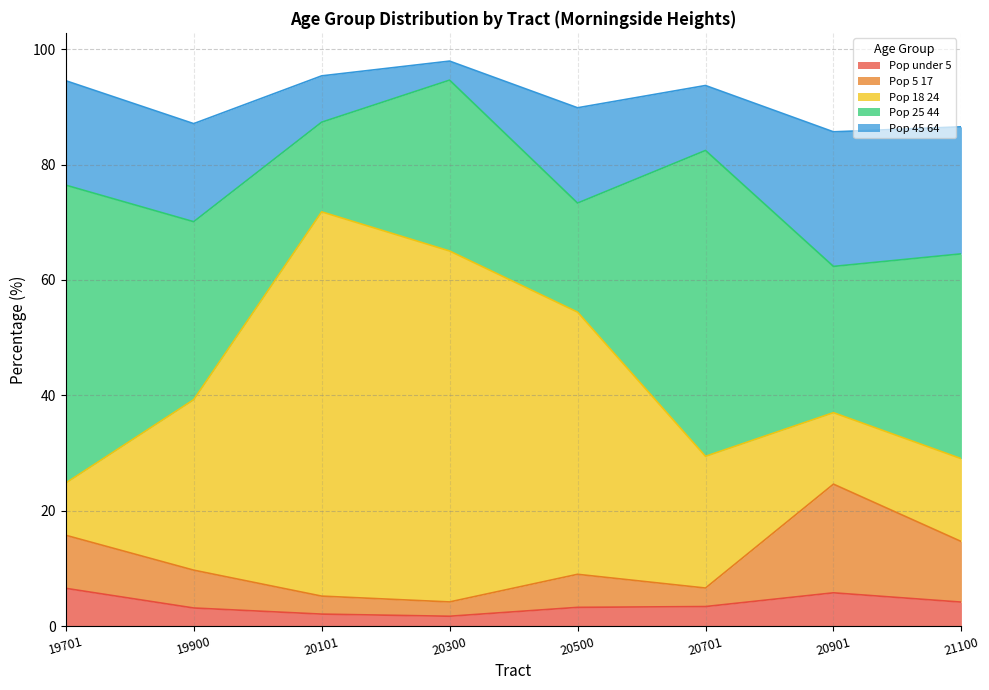

Reading right to left, extract all data points from this chart.

pct_Pop_under_5_CEN_2010: 4.2	5.8	3.4	3.2	1.7	2.1	3.1	6.5
pct_Pop_5_17_CEN_2010: 10.5	18.8	3.2	5.7	2.5	3.1	6.6	9.2
pct_Pop_18_24_CEN_2010: 14.4	12.4	22.8	45.5	60.8	66.6	29.6	9.1
pct_Pop_25_44_CEN_2010: 35.5	25.4	53.0	18.9	29.6	15.5	30.9	51.6
pct_Pop_45_64_CEN_2010: 22.0	23.3	11.3	16.5	3.3	8.0	17.0	18.1